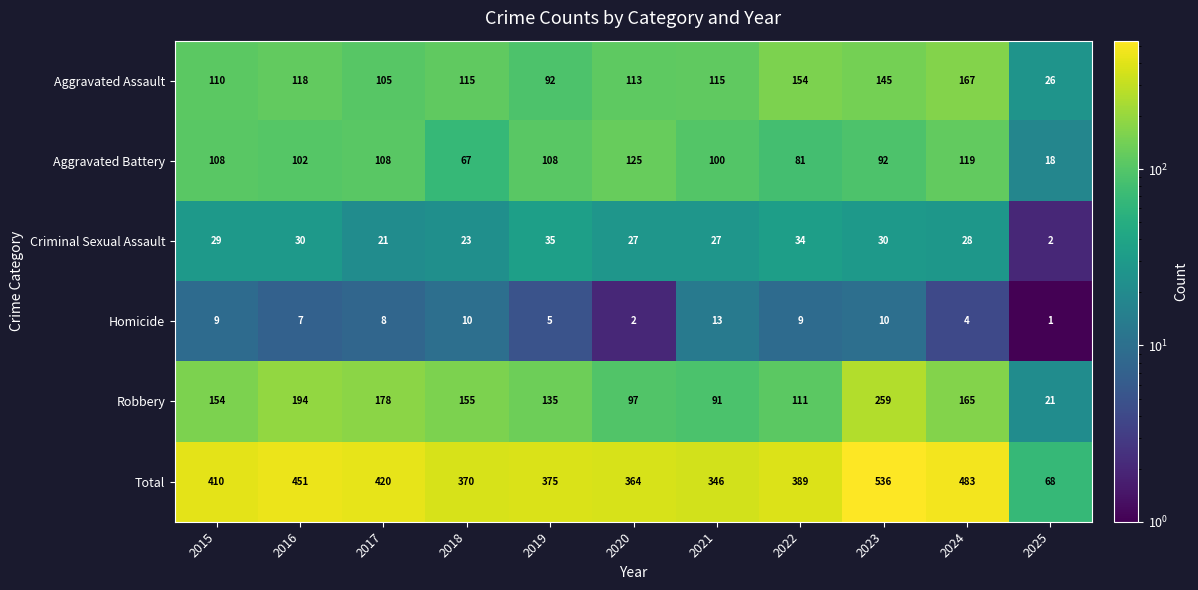

The value of Homicide at 2023 is 10. True or false?

True